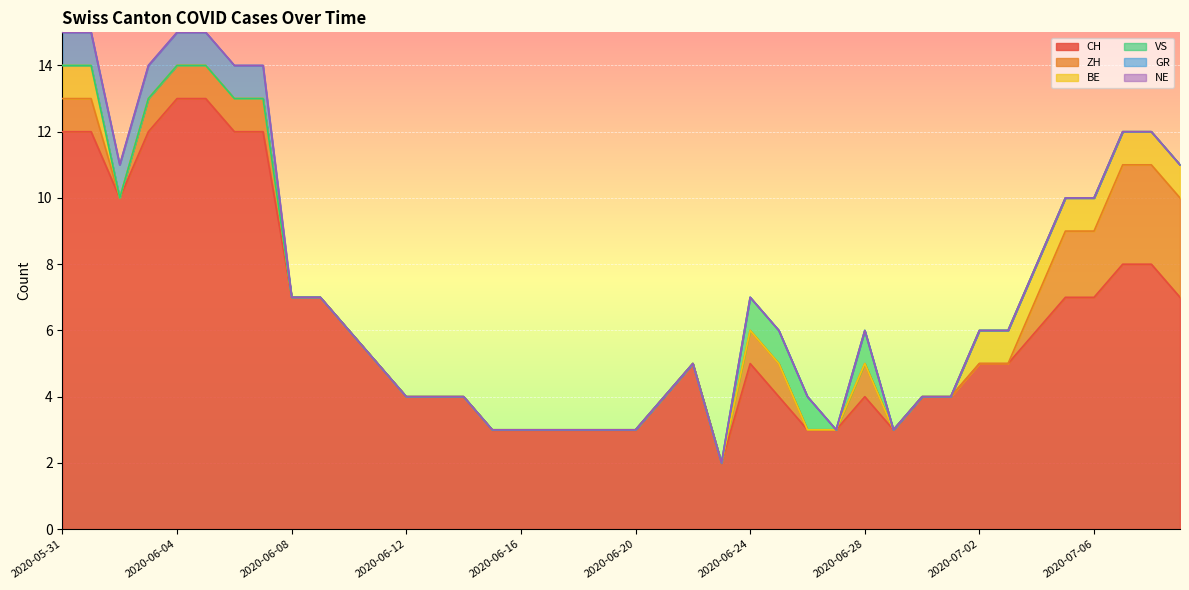

The CH series shows 21 at 2020-06-01. True or false?

False